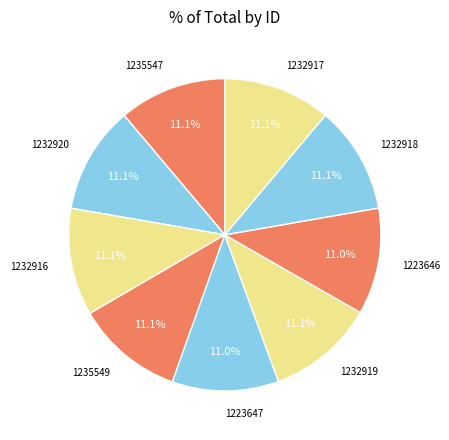

How much of the chart is everything except 1223647?

89.0%